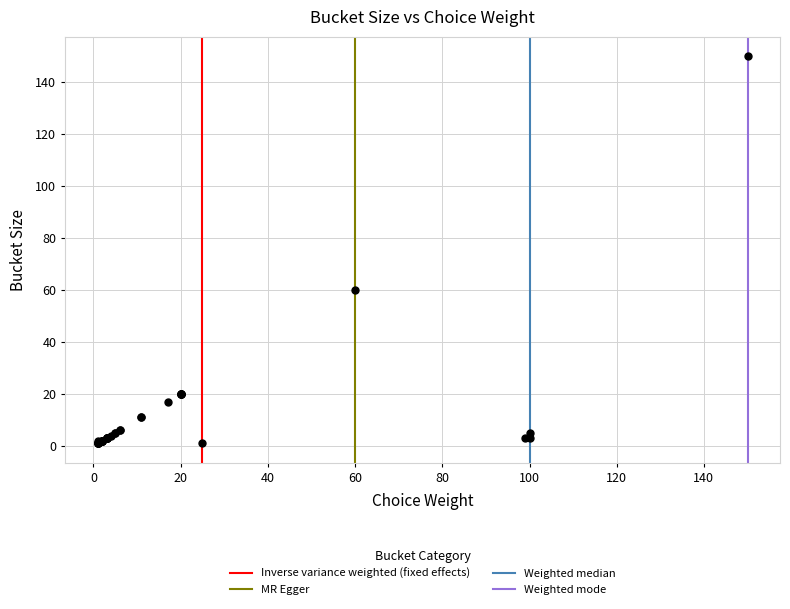

What Y value in the scatter plot is closest to 75?

60